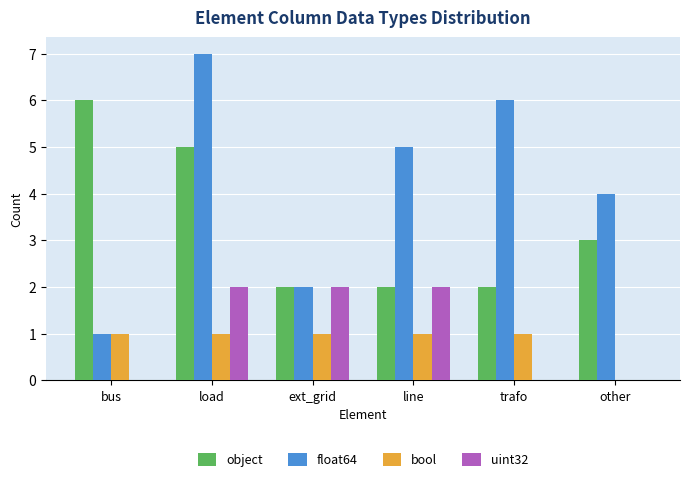

What is the total value across all series at trafo?

9